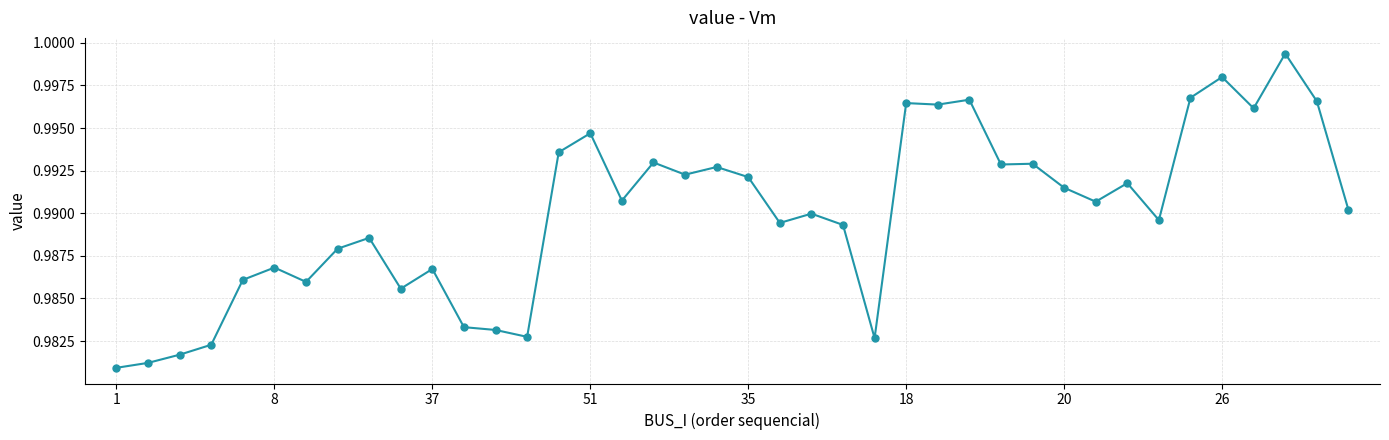

True or false: there are more than 2 points higher than both neighbors.

True